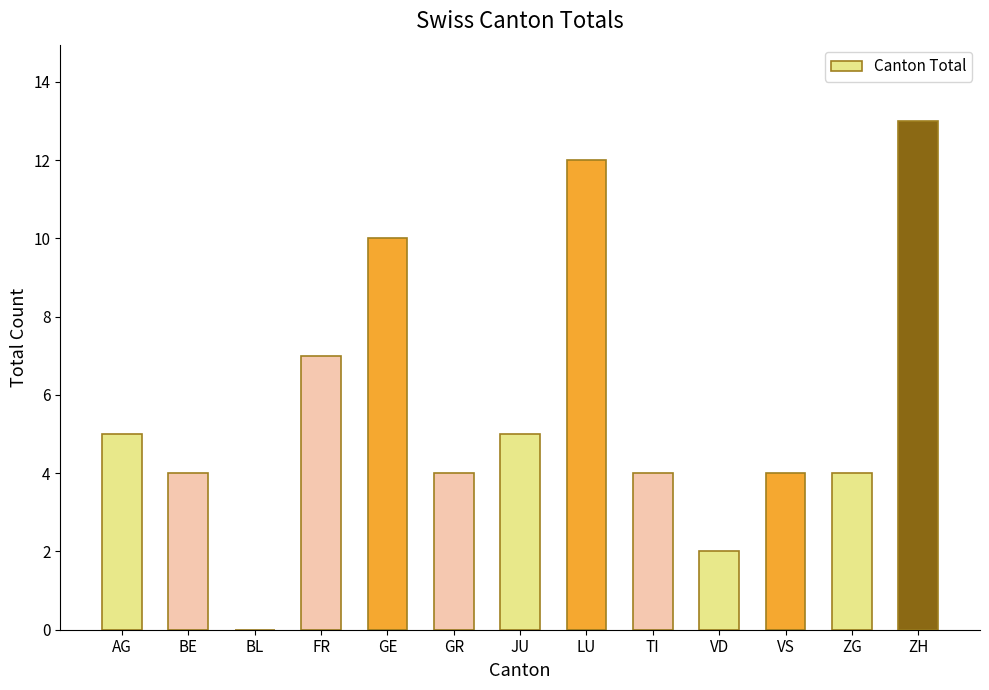

What is the sum of the values at BE and GE?

14